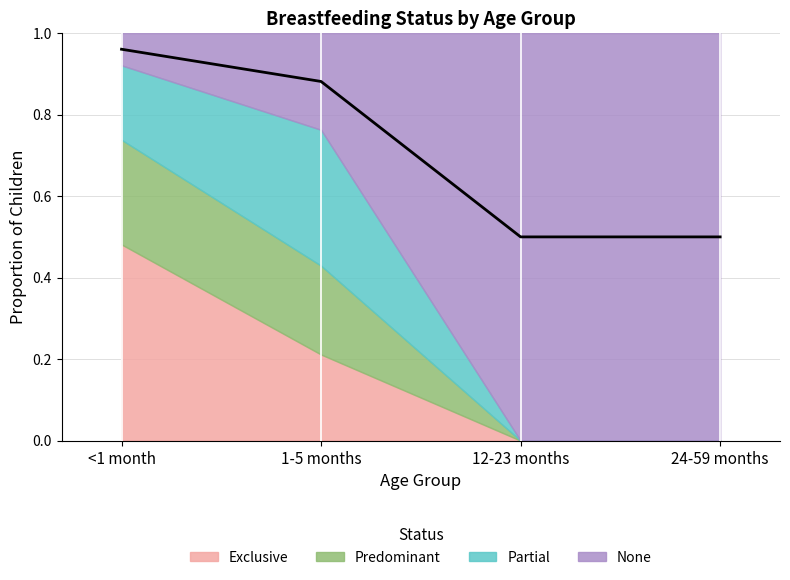

At 24-59 months, list the series in order from largest to smallest.

None, Exclusive, Predominant, Partial